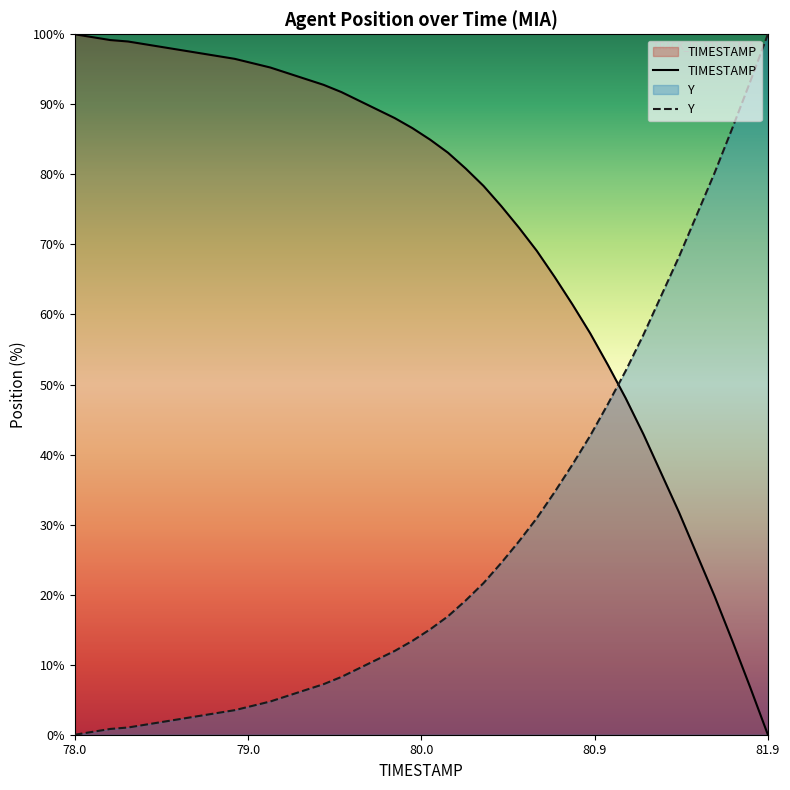

How many values in the Y series exceed 15?

20